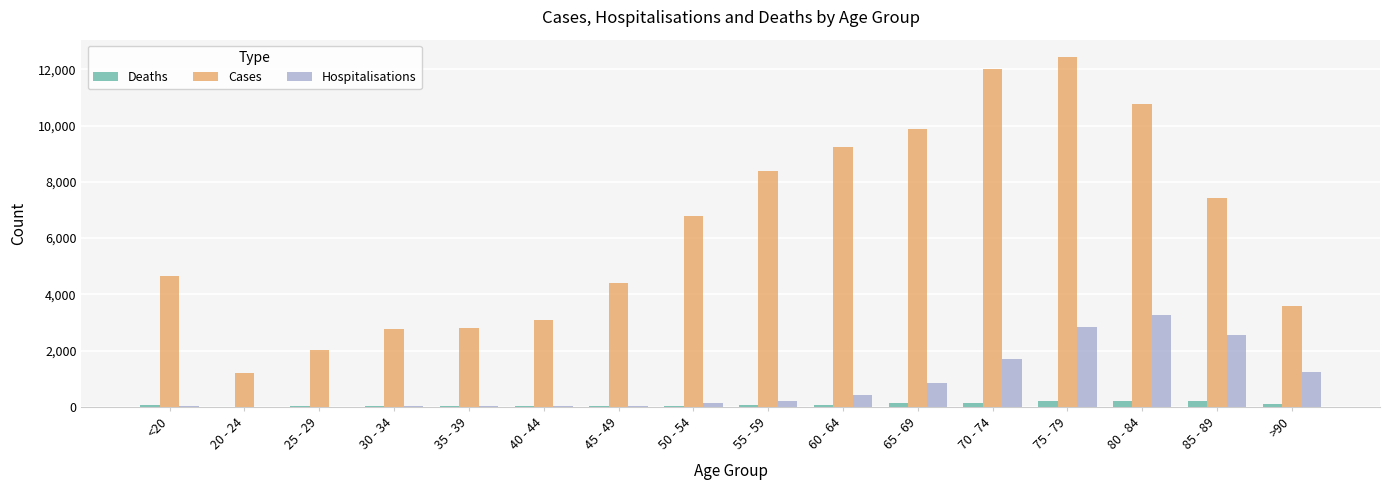

At which category is the sum across all series the highest?

75 - 79